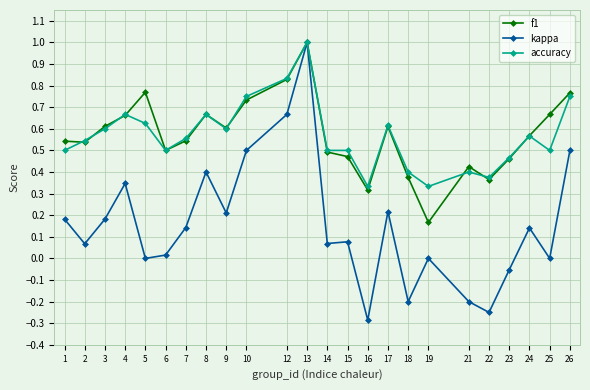

At which category is the sum across all series the highest?

13